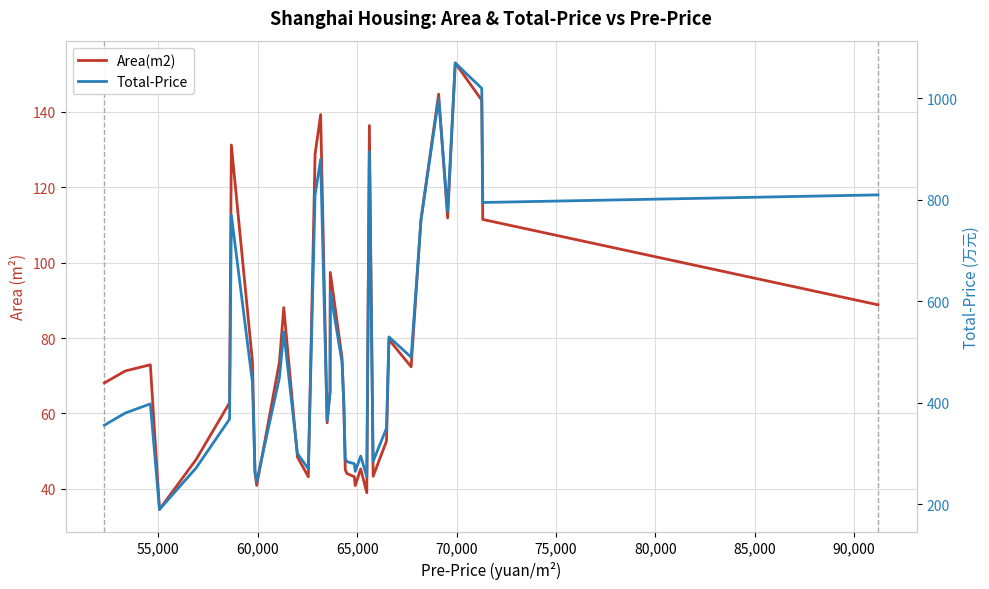

How many interior local valleys does the Total-Price series have?

10